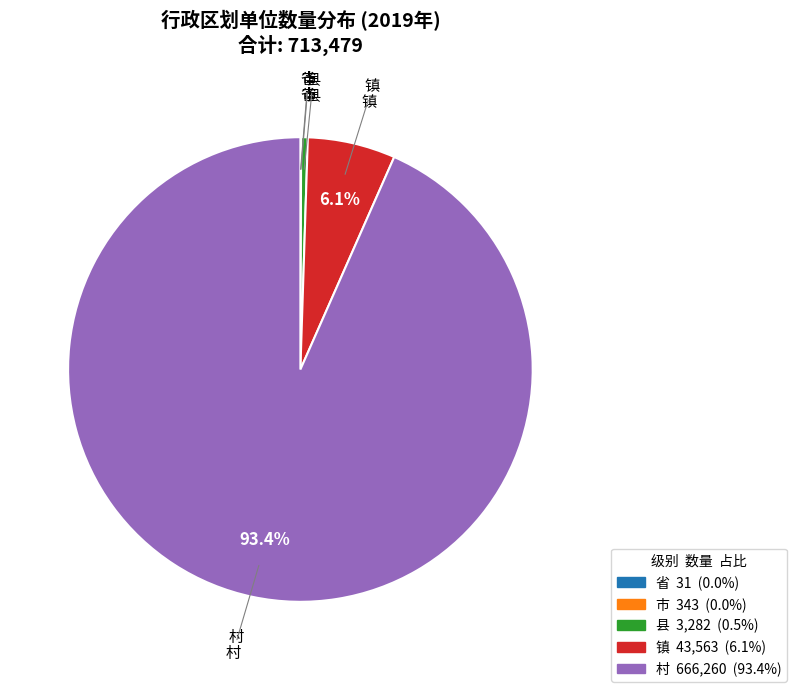

What is the largest slice in the pie chart?

村